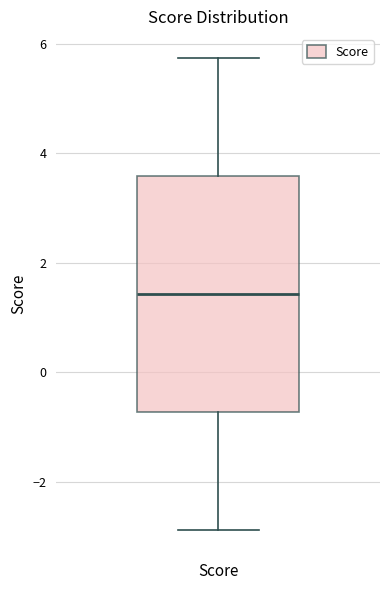

Read this box plot against the y-axis: the position of the median line, the range covered by the box, and the ends of both whiskers. The values are not printed on the chart, so give them approximately, as read against the axis.

median 1.4, box -0.8 to 3.6, whiskers -2.8 to 5.8